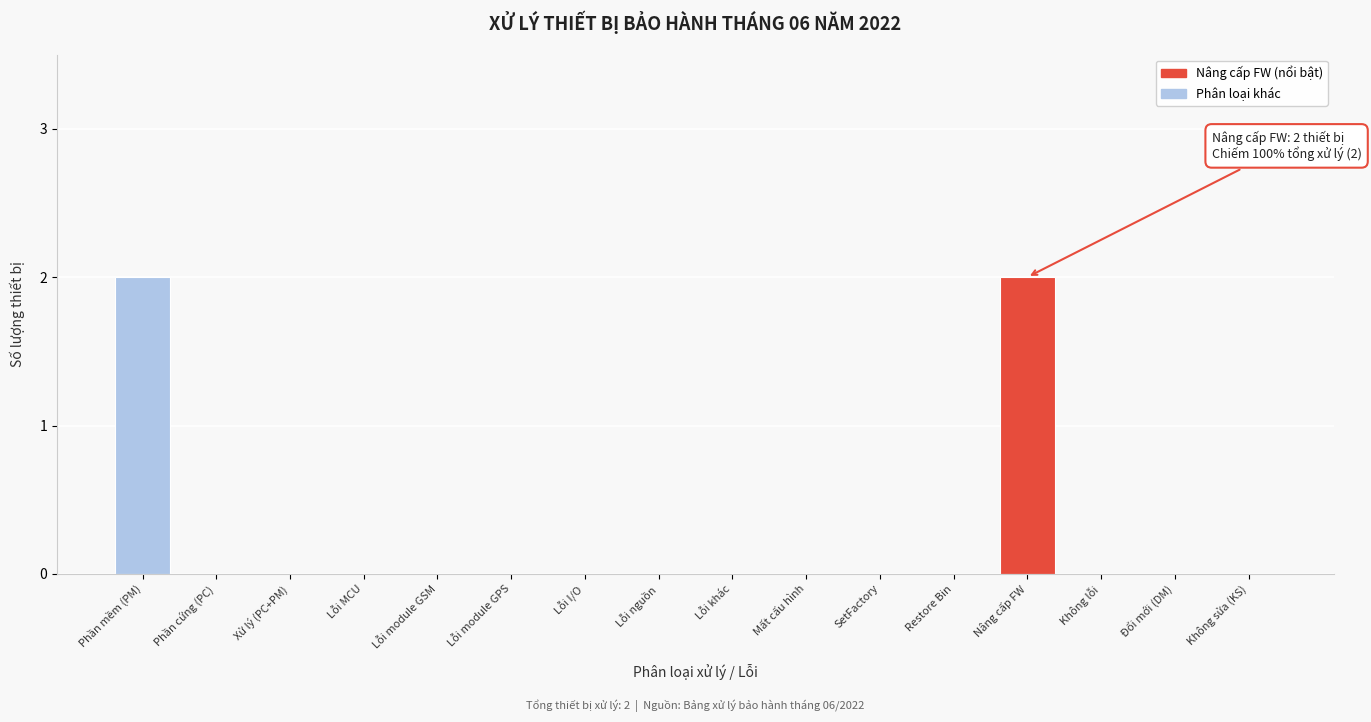

Reading left to right, what are all the values shown in this chart?

Phần mềm (PM)=2	Phần cứng (PC)=0	Xử lý (PC+PM)=0	Lỗi MCU=0	Lỗi module GSM=0	Lỗi module GPS=0	Lỗi I/O=0	Lỗi nguồn=0	Lỗi khác=0	Mất cấu hình=0	SetFactory=0	Restore Bin=0	Nâng cấp FW=2	Không lỗi=0	Đổi mới (DM)=0	Không sửa (KS)=0